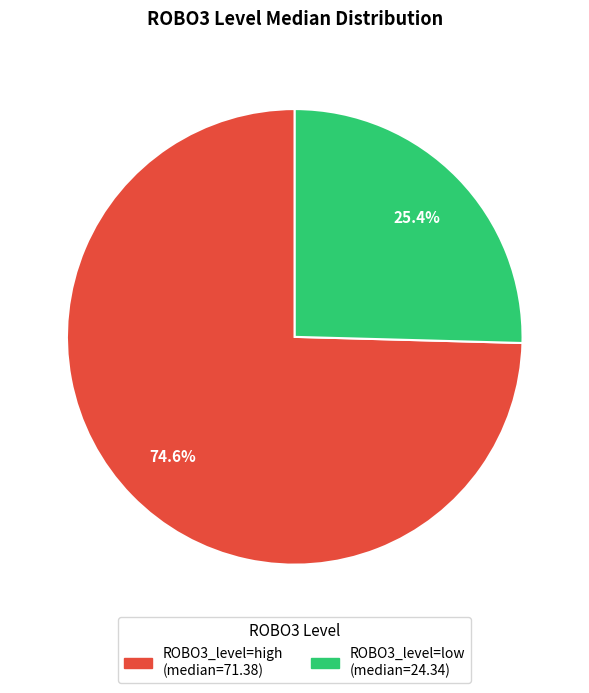

Is there any slice that represents more than half of the pie?

Yes